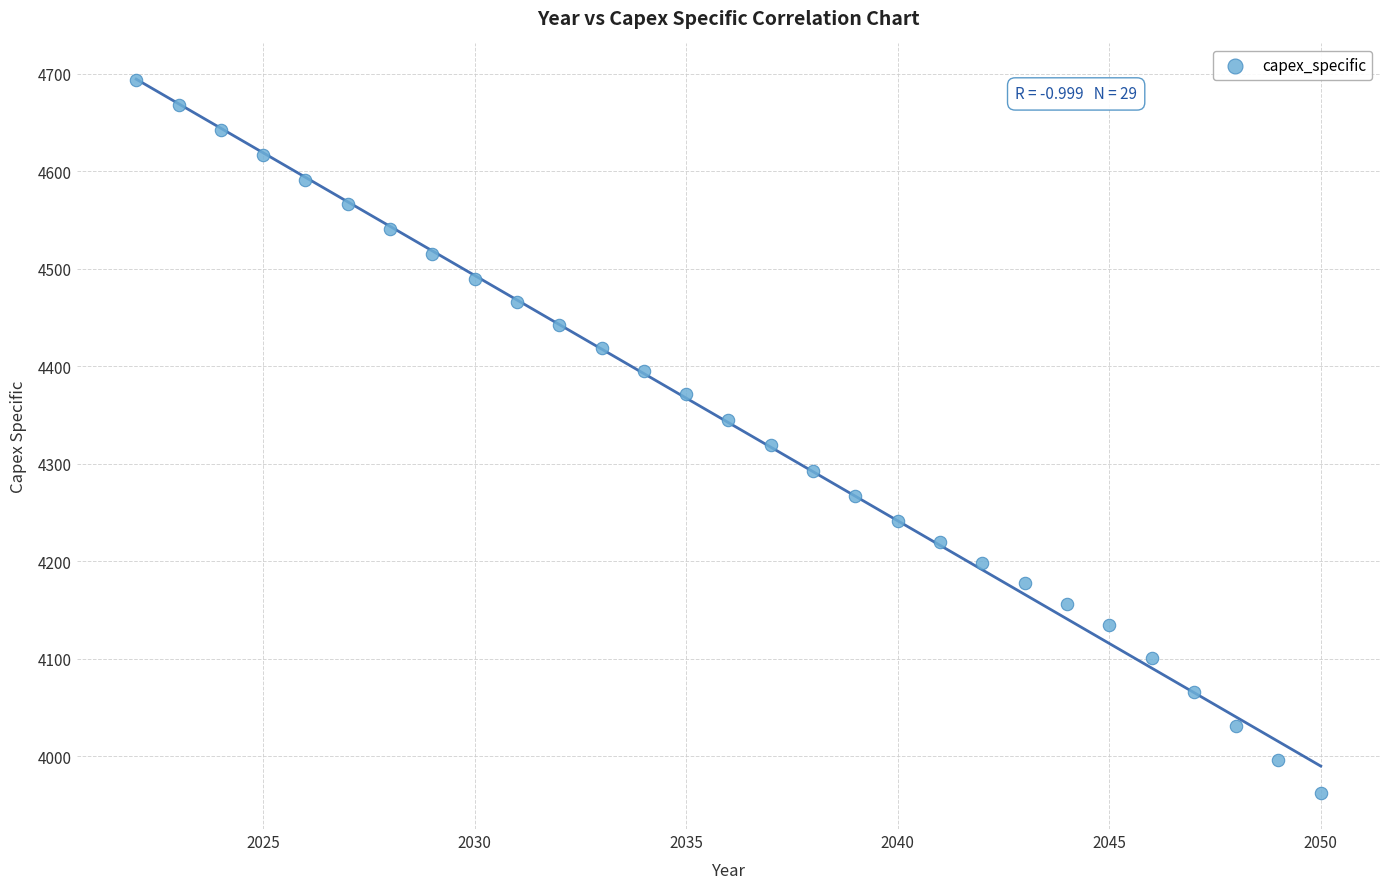

What Y value in the scatter plot is closest to 4327?

4318.9